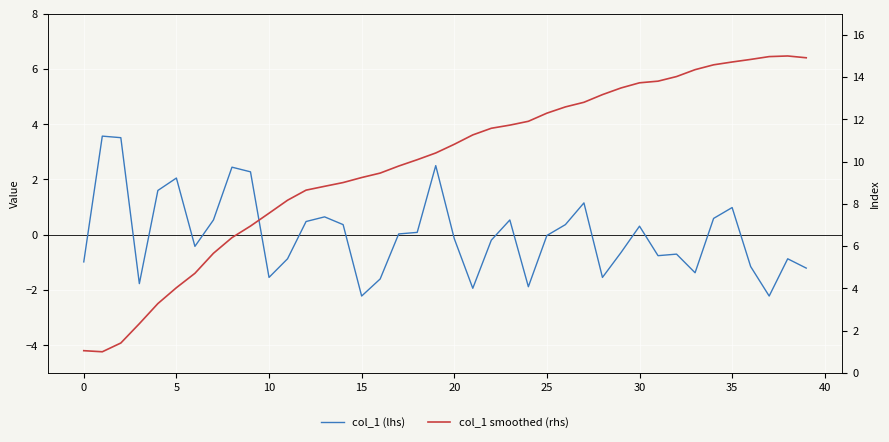

List the series in order of their overall mean, lowest first.

col_1 (lhs), col_1 smoothed (rhs)